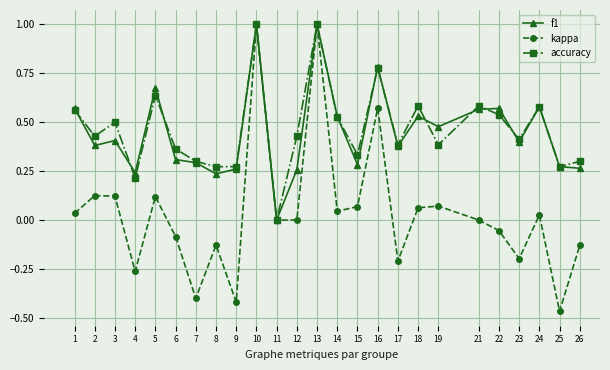

Is the value of accuracy at 7 greater than the value of kappa at 8?

Yes